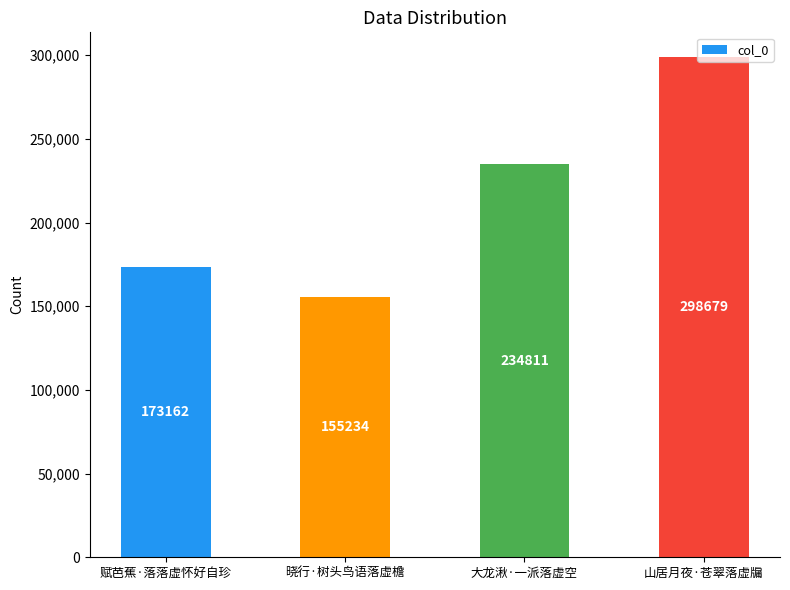

Is it true that the value at 大龙湫·一派落虚空 is 126572?

False